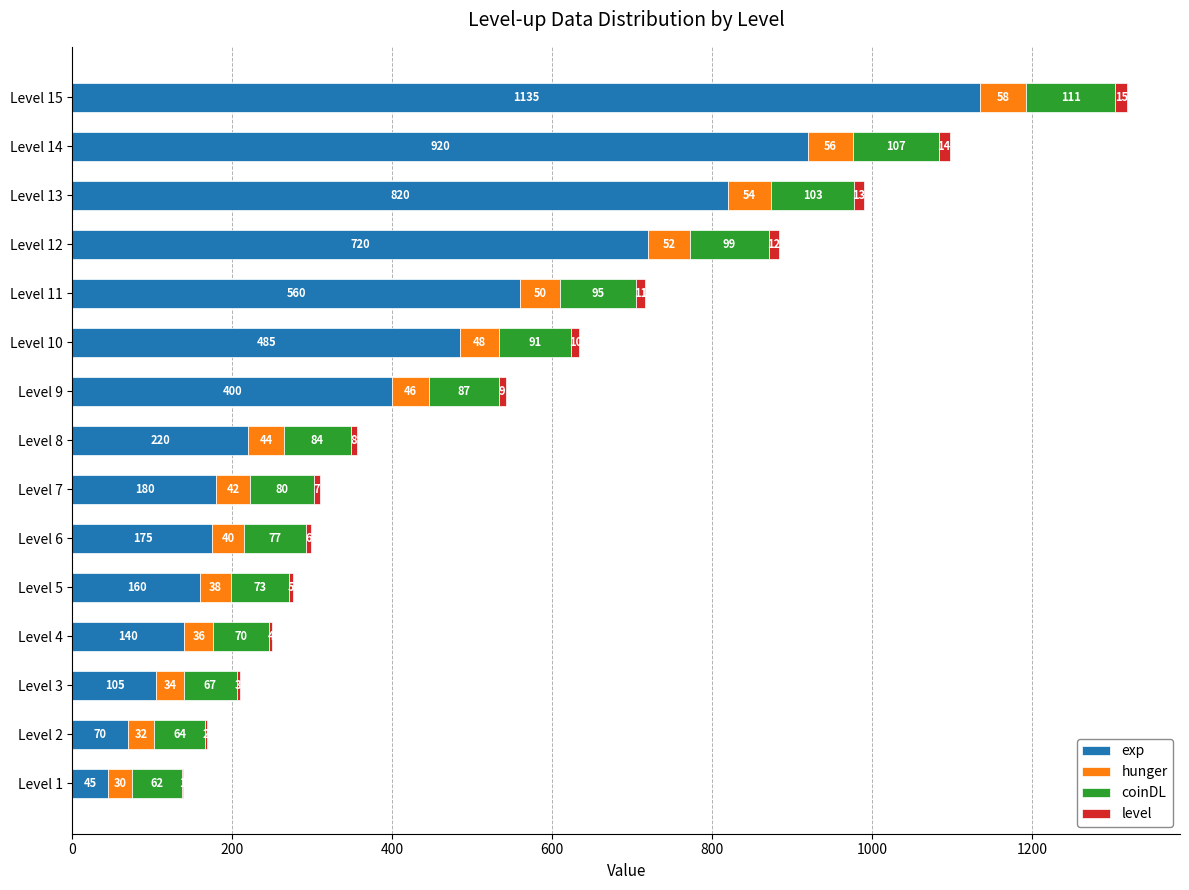

The value of exp at Level 9 is 400. True or false?

True